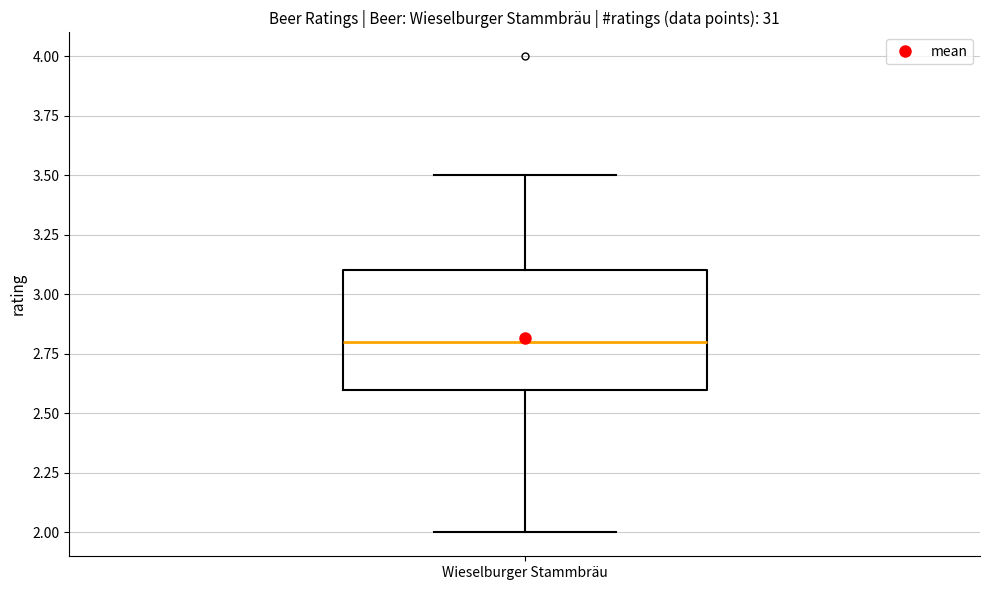

Read this box plot against the y-axis: the position of the median line, the range covered by the box, and the ends of both whiskers. The values are not printed on the chart, so give them approximately, as read against the axis.

median 2.8, box 2.6 to 3.1, whiskers 2.0 to 3.5